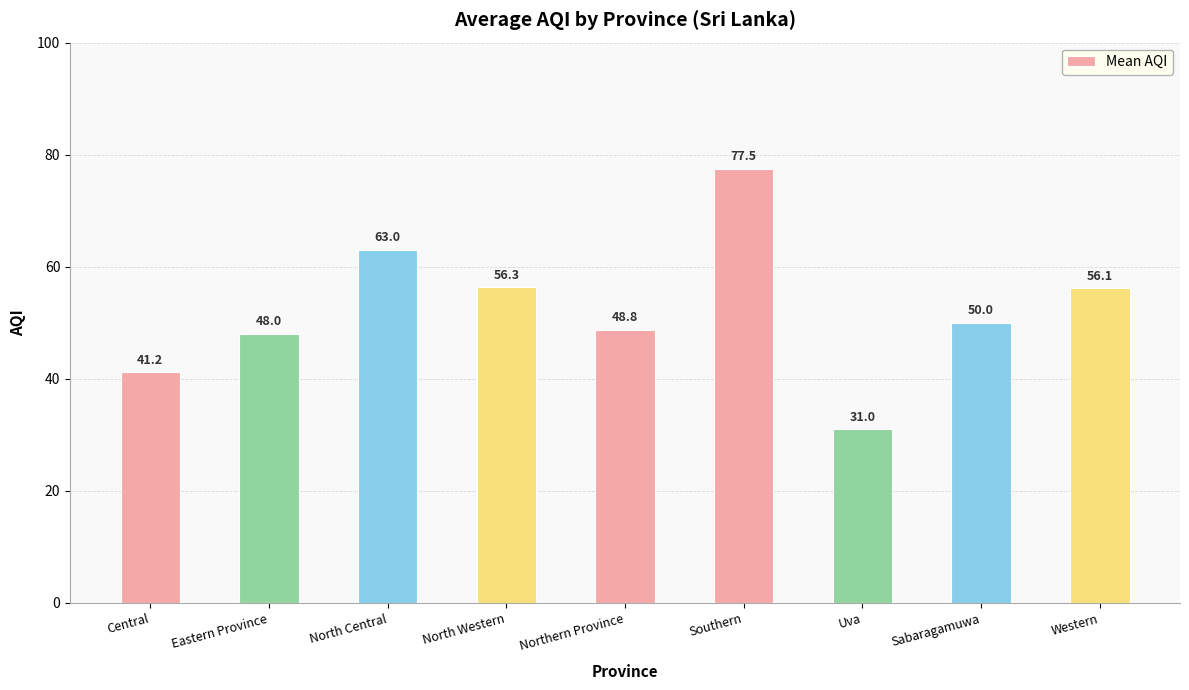

What position from the right is North Central?

7